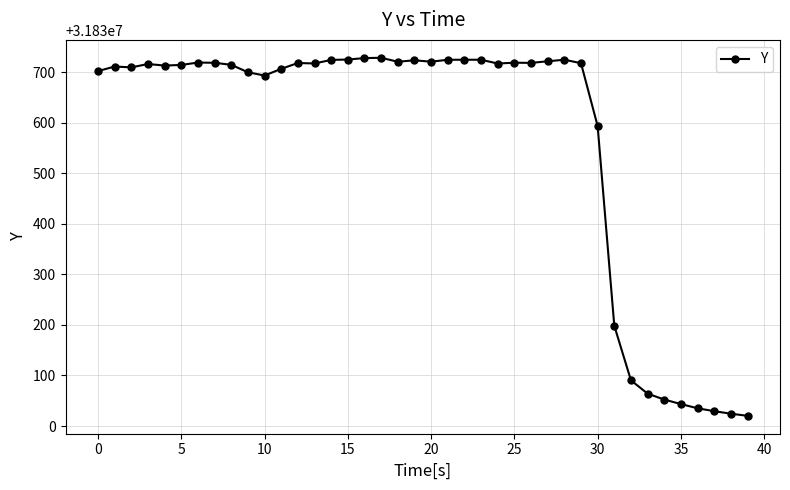

True or false: there are more than 2 points higher than both neighbors.

True